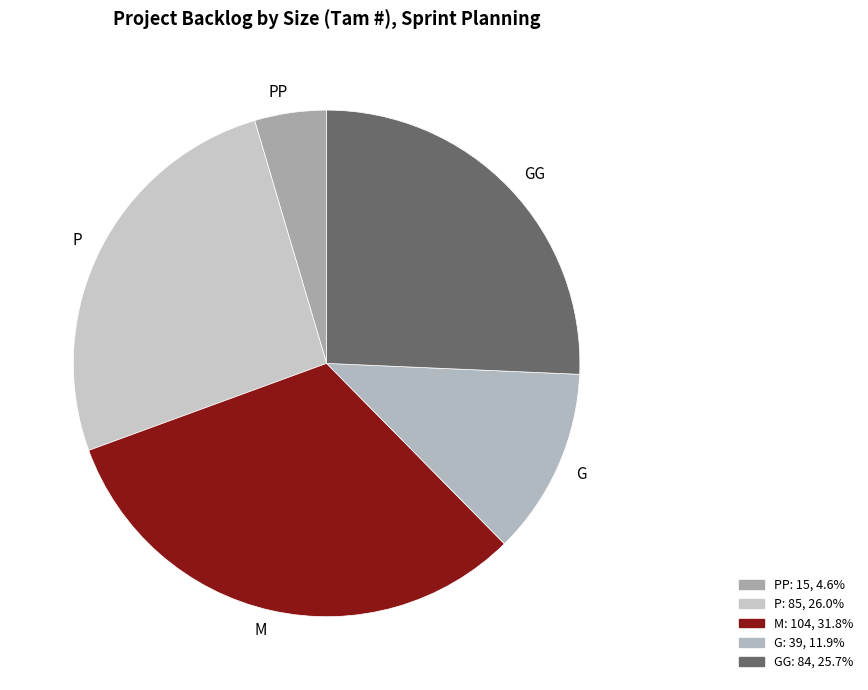

Combined, do M and P account for over 50%?

Yes